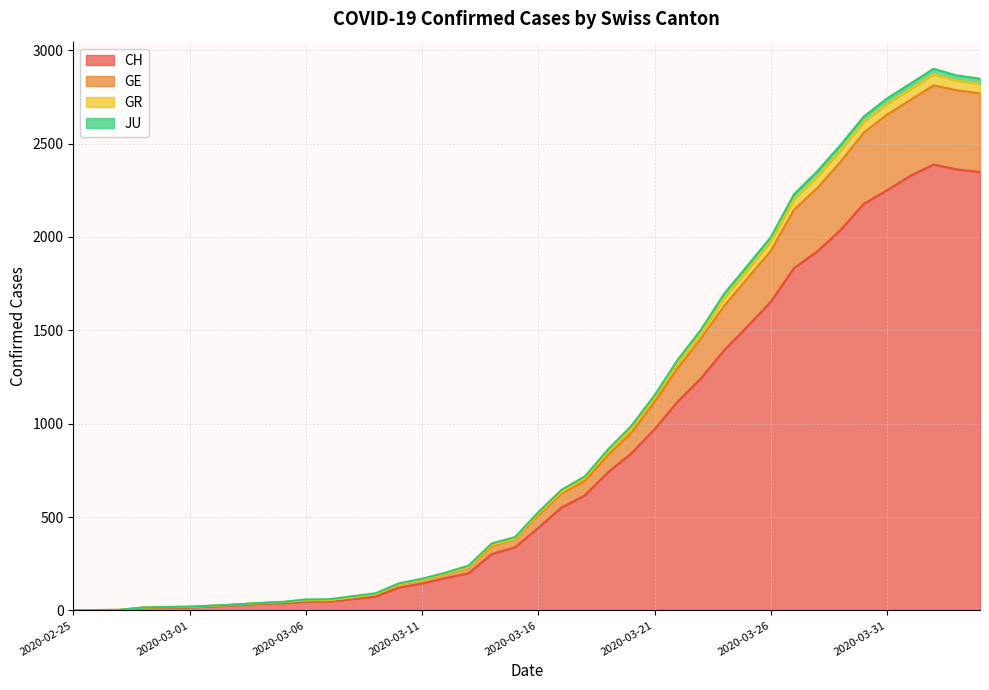

At which category does GE reach its first local peak?

2020-04-02